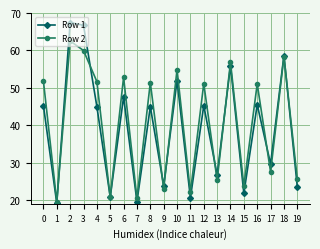

How many categories are shown in the chart?

20